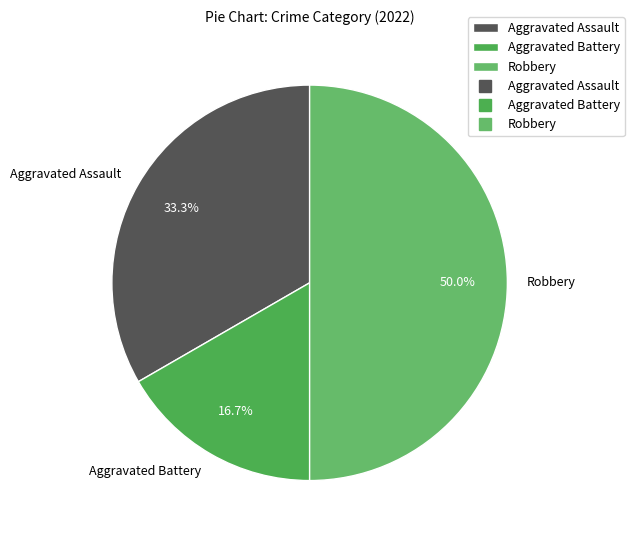

Rank the categories by value from highest to lowest.

Robbery, Aggravated Assault, Aggravated Battery